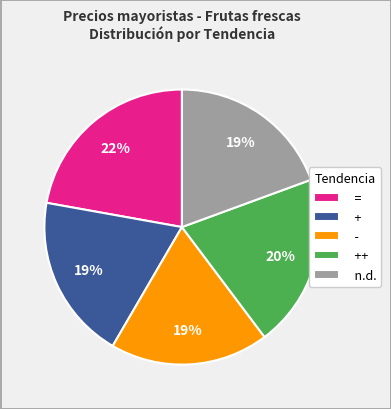

To the nearest percent, what percentage of the pie is +?

19%